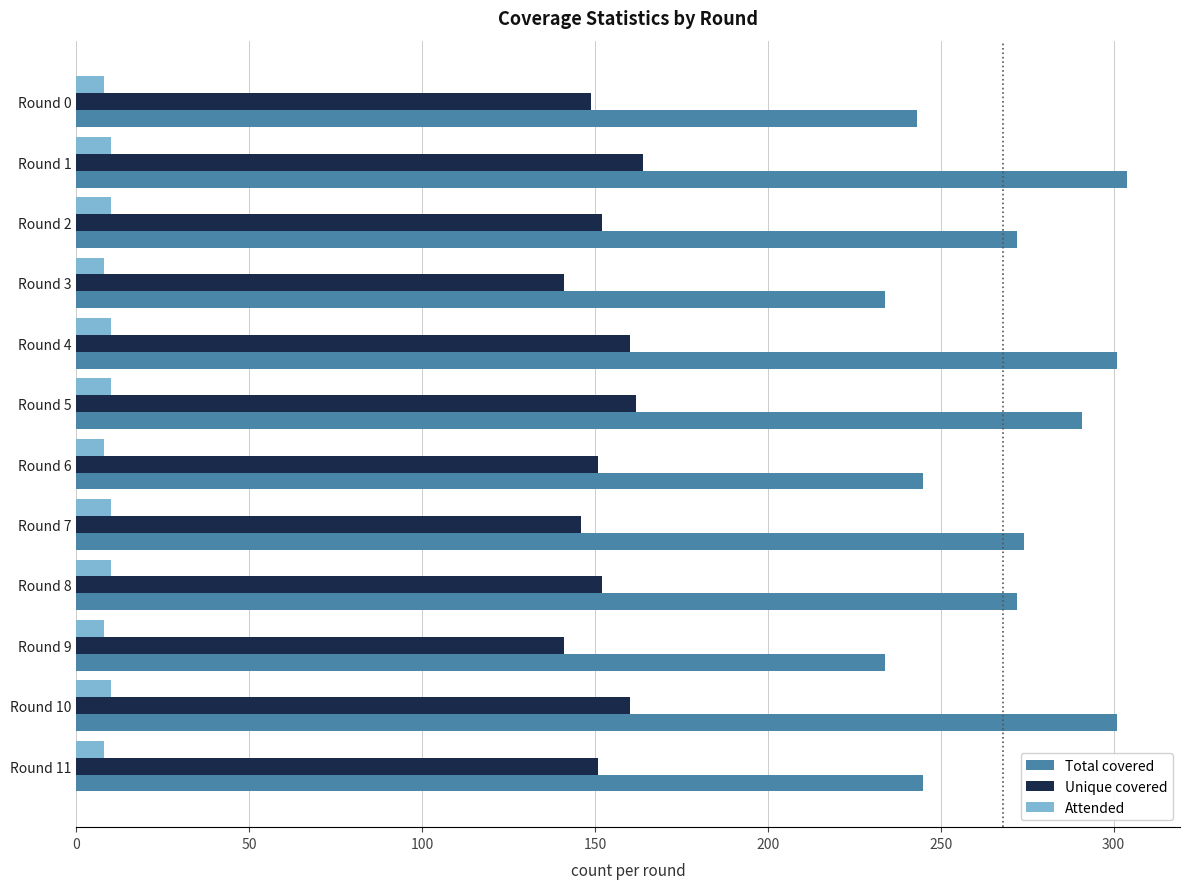

The Unique covered series shows 152 at Round 8. True or false?

True